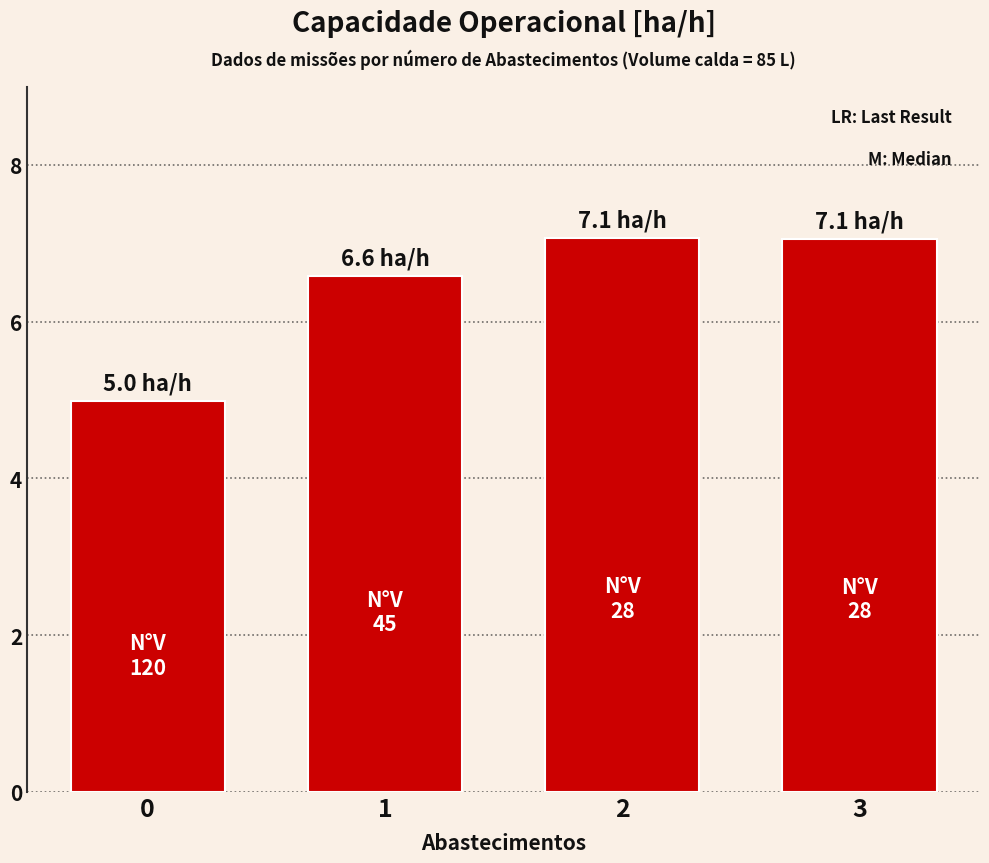

Which has a higher value, 3 or 0?

3